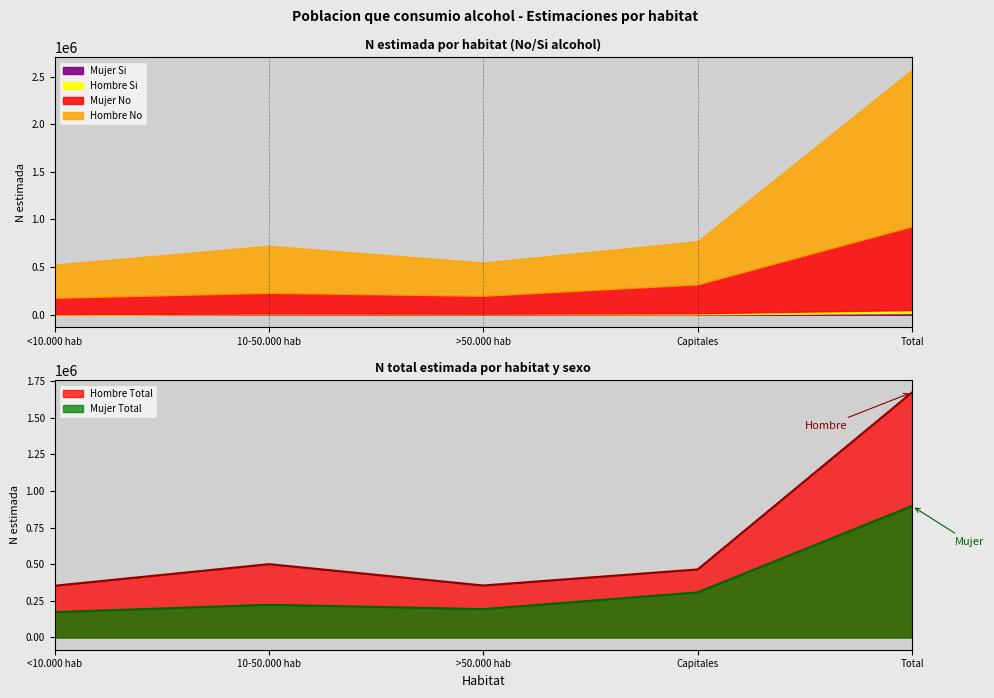

True or false: Mujer Si has more than 0 interior local peaks.

True